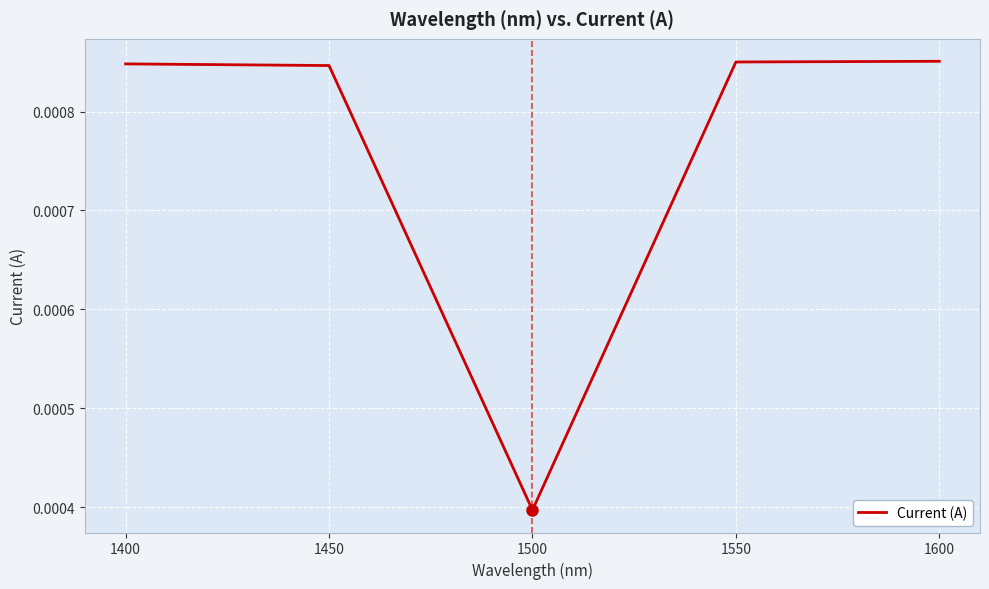

At which category does the data reach its first local valley?

1500